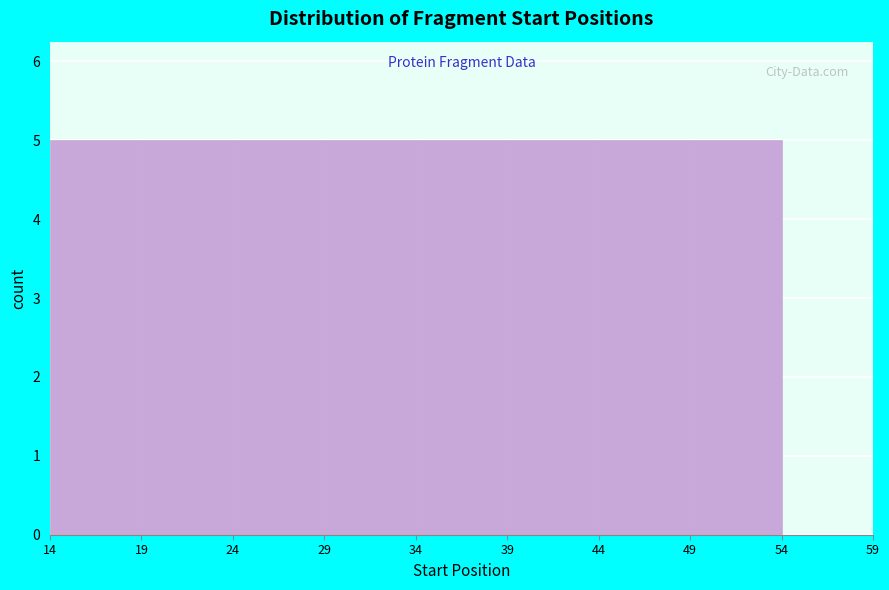

Reading left to right, list every bar in this chart as the range it spans on the x-axis followed by its height. The values are not printed on the chart, so give them approximately, as read against the axis.

14 to 19: 5
19 to 24: 5
24 to 29: 5
29 to 34: 5
34 to 39: 5
39 to 44: 5
44 to 49: 5
49 to 54: 5
54 to 59: 0